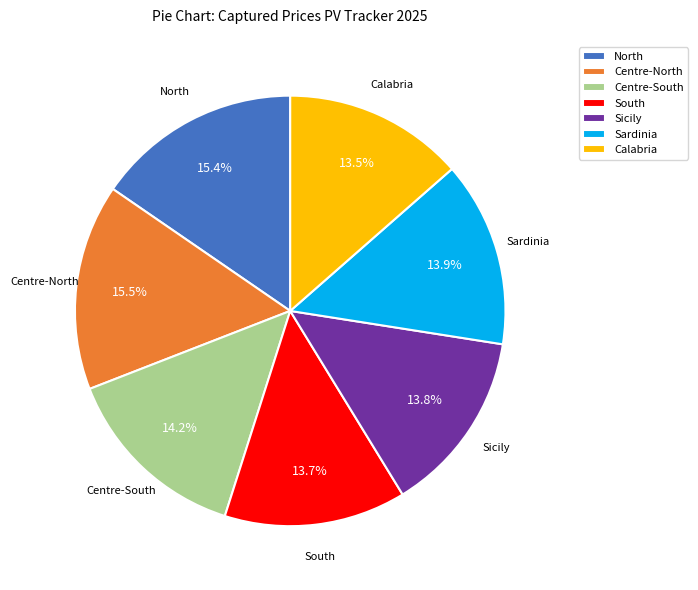

Does South account for over 50% of the chart?

No